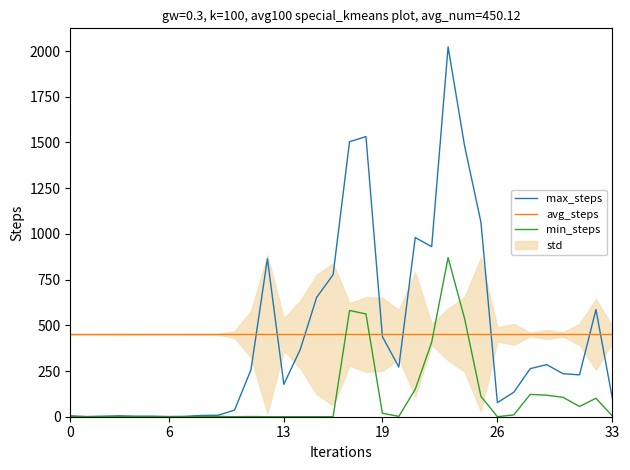

What is the highest value of the avg_steps series?

450.1